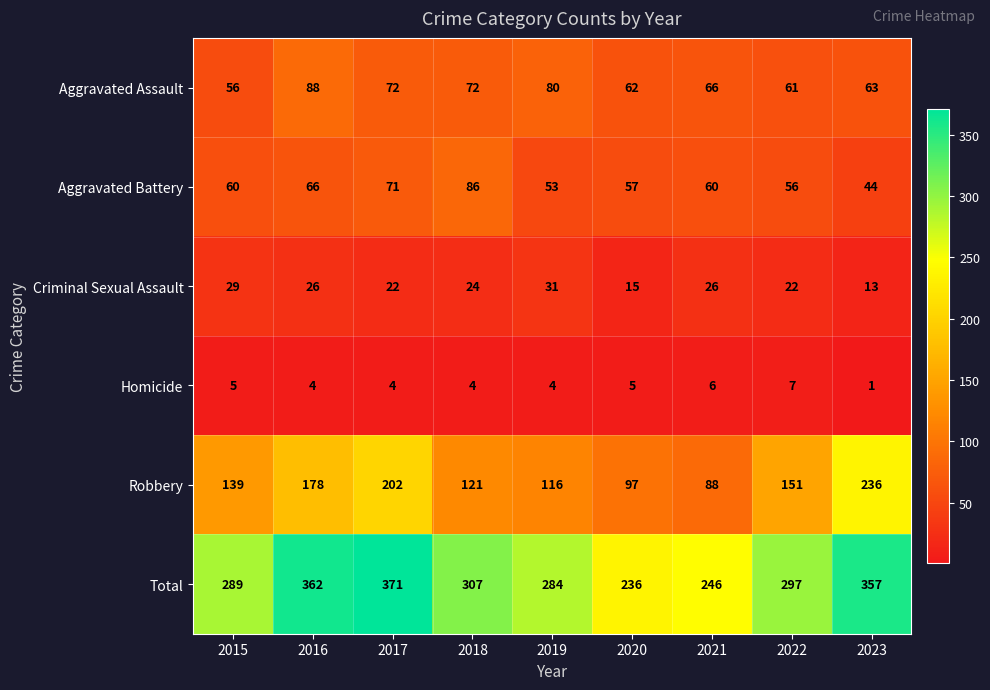

Which series changed the most between 2015 and 2020?

Total